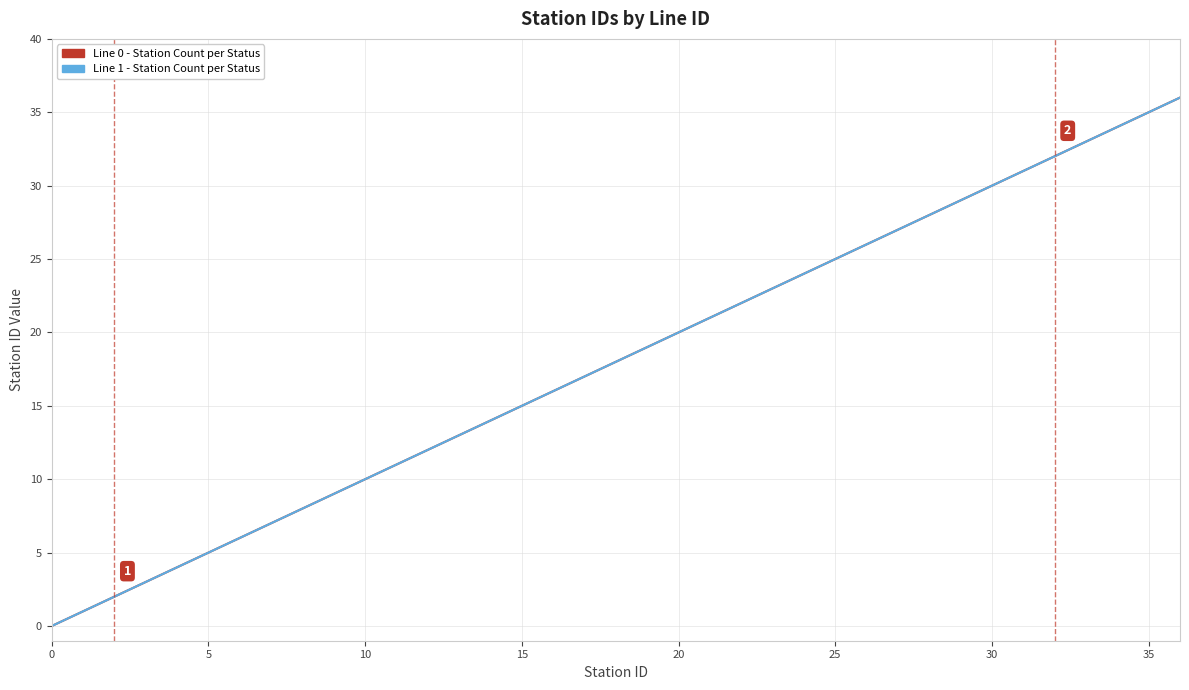

Is this an area chart (filled region under the line)?

No